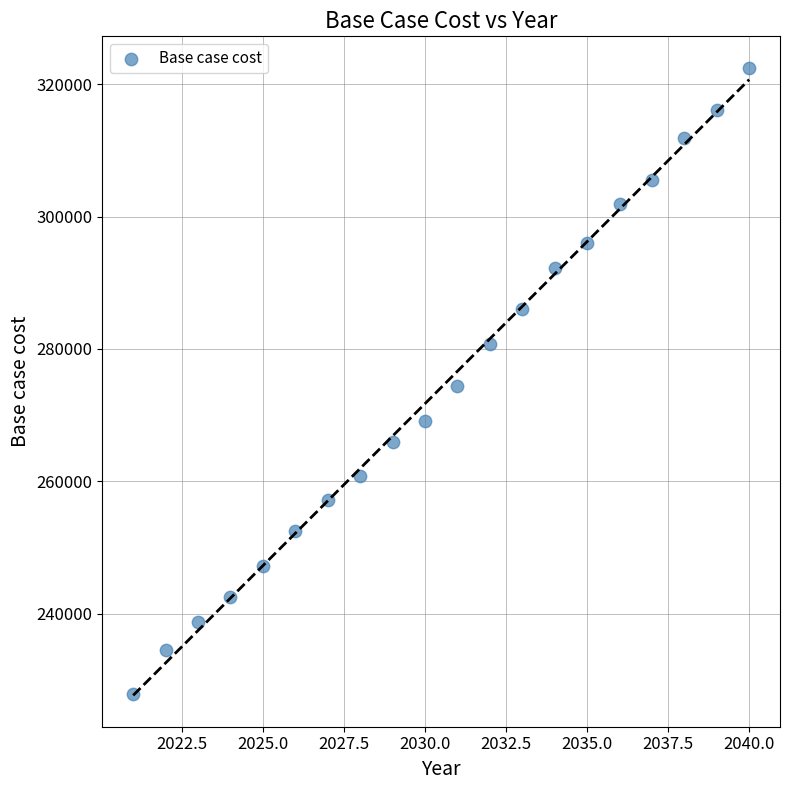

What is the range of Y values (max minus min)?

94630.8